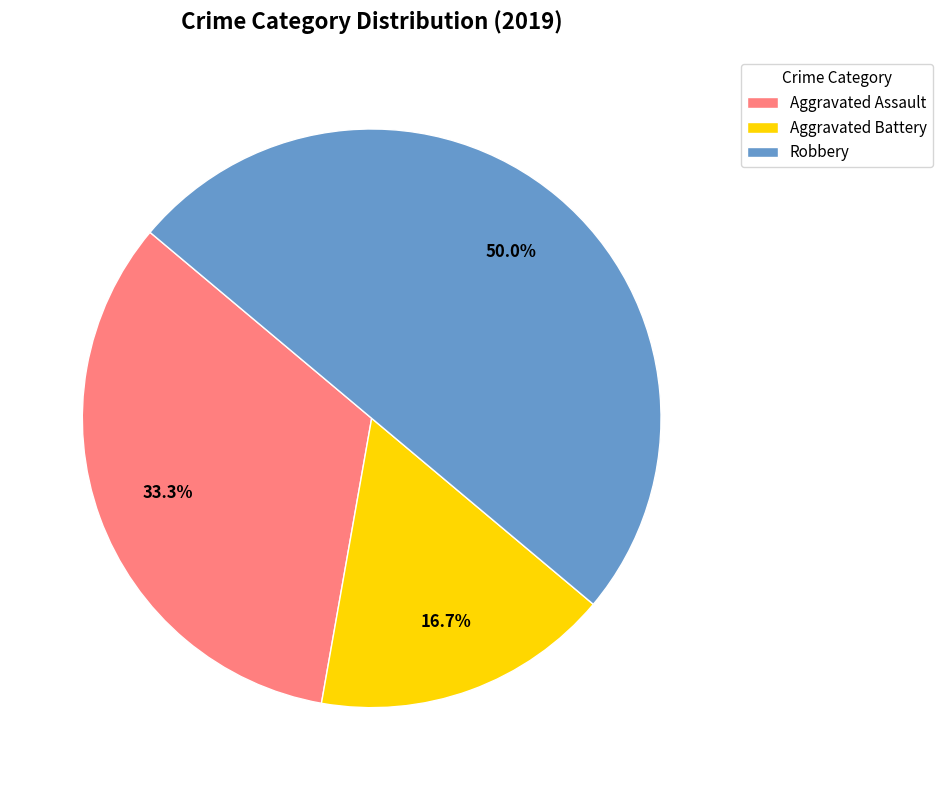

The Aggravated Battery slice represents 17% of the pie. True or false?

True